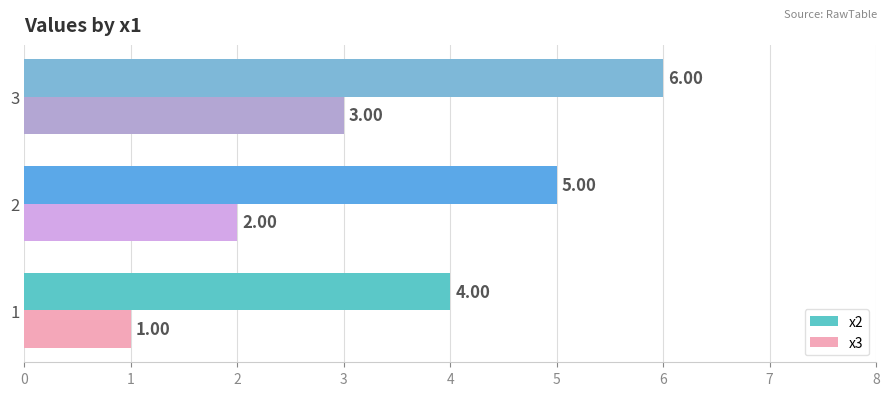

Rank the series by their maximum value, from highest to lowest.

x2, x3